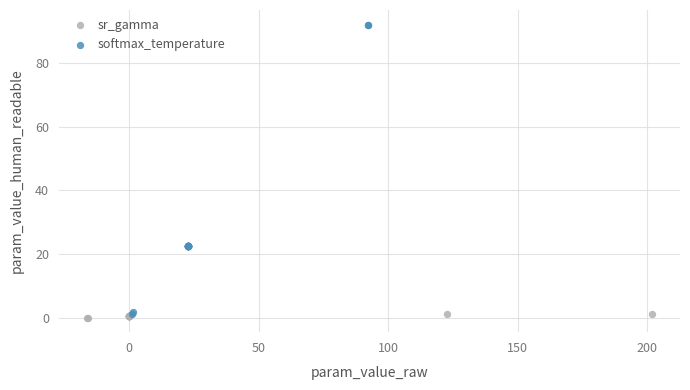

Which series reaches the maximum Y coordinate?

softmax_temperature